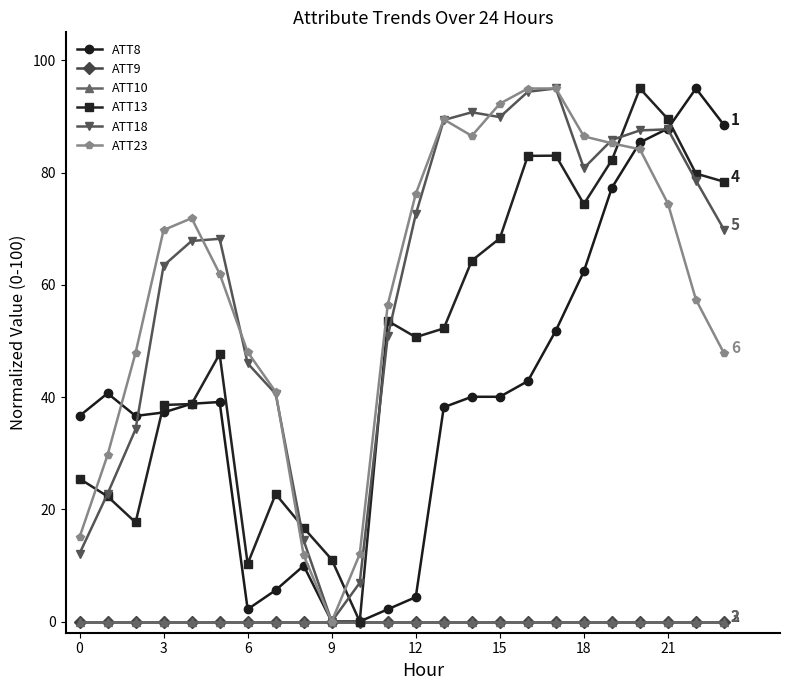

How many lines are shown in the chart?

6